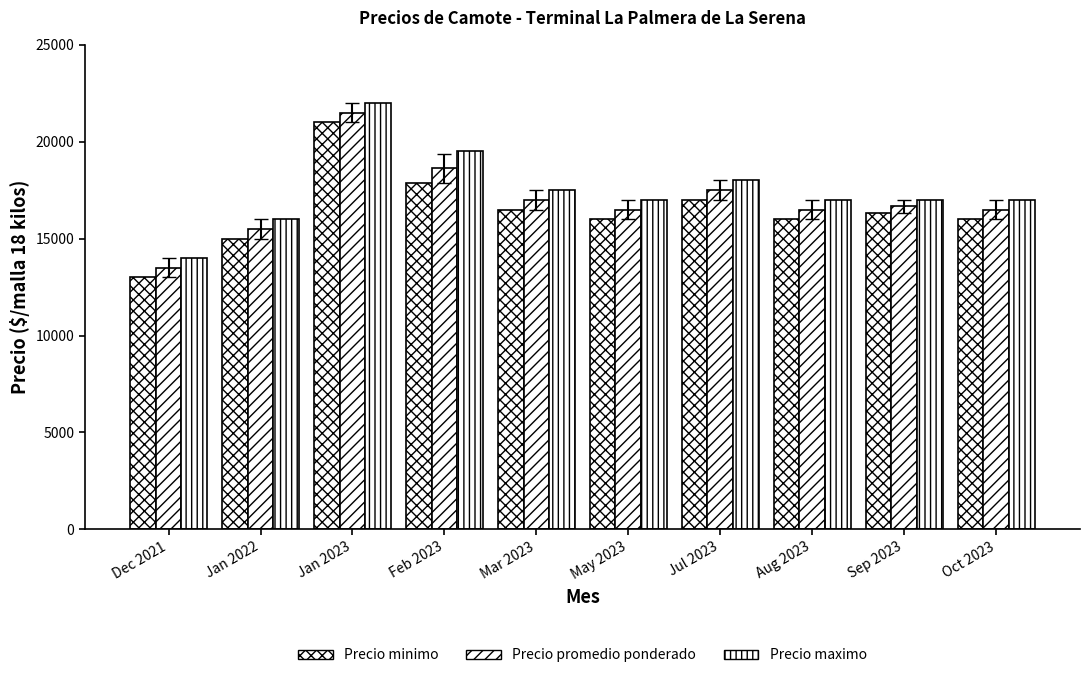

What is the spread (max minus min) of values at Jul 2023?

1000